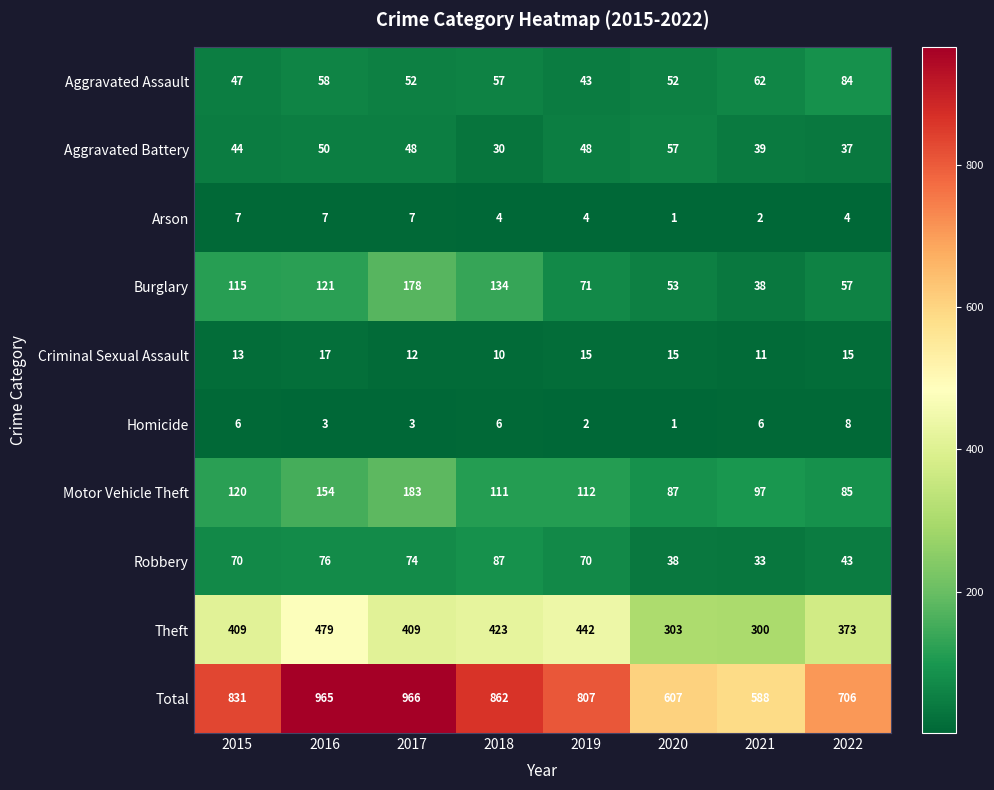

How many series are shown in this chart?

10